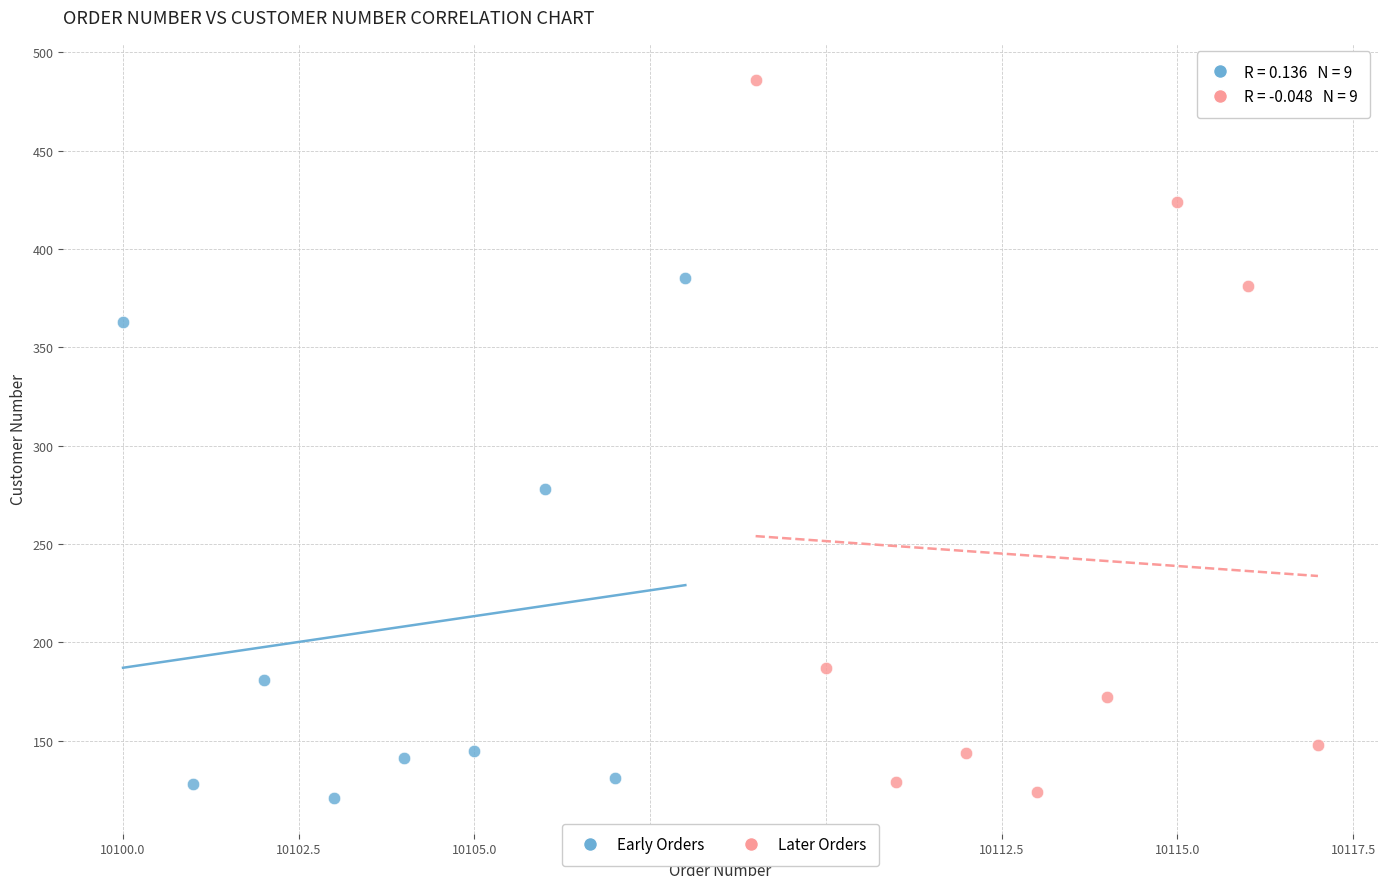

Which series contains the highest Y value?

Later Orders